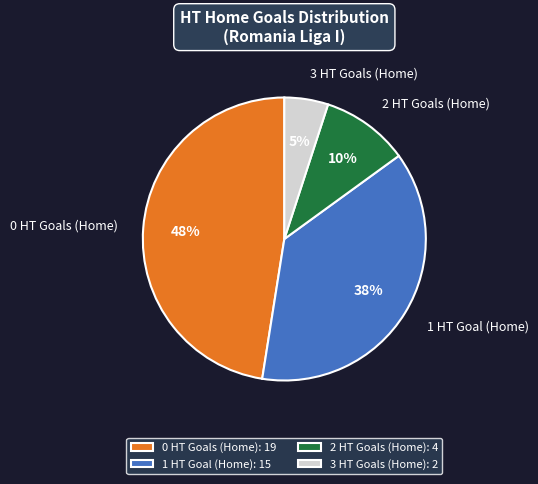

Is there any slice that represents more than half of the pie?

No